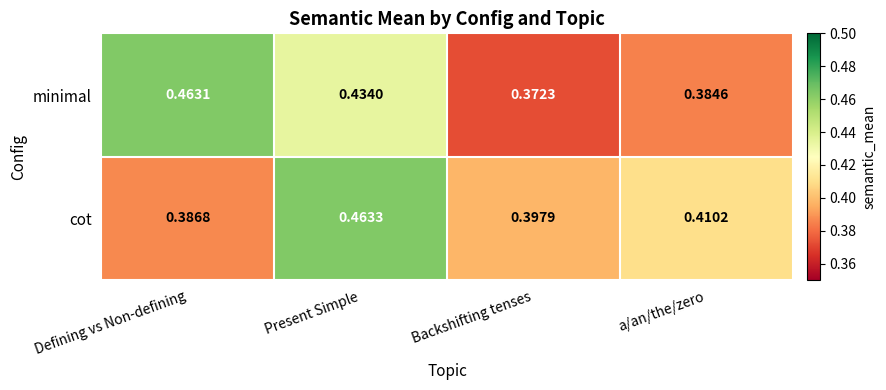

Which series has the largest range (max minus min)?

minimal